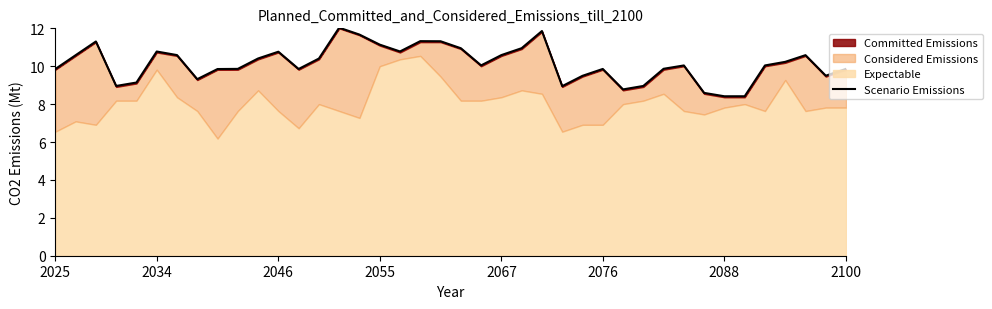

Is it true that the value at 28 is 2.1?

False